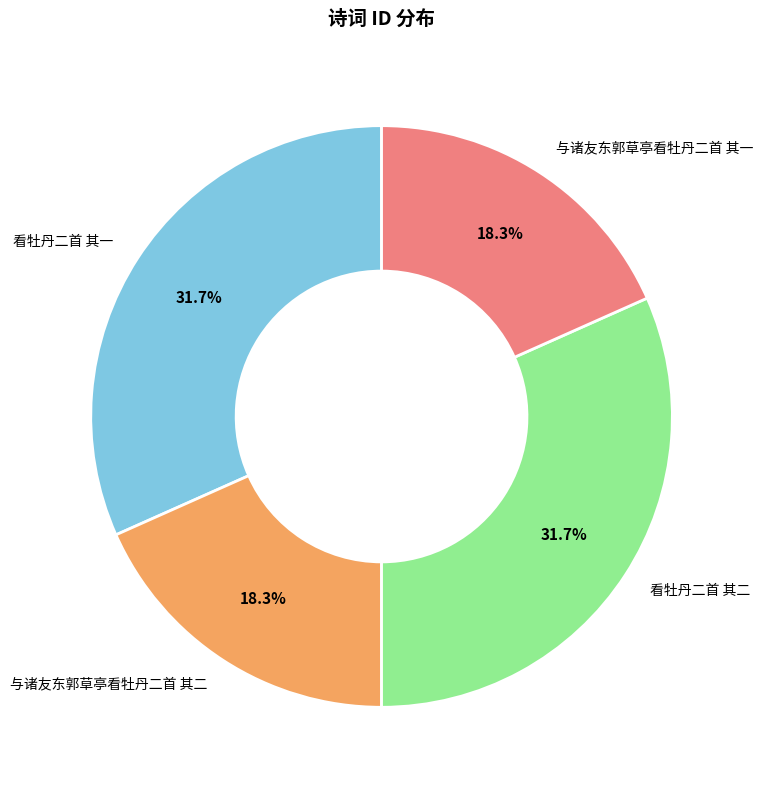

Is the sum of 看牡丹二首 其一 and 看牡丹二首 其二 greater than half?

Yes